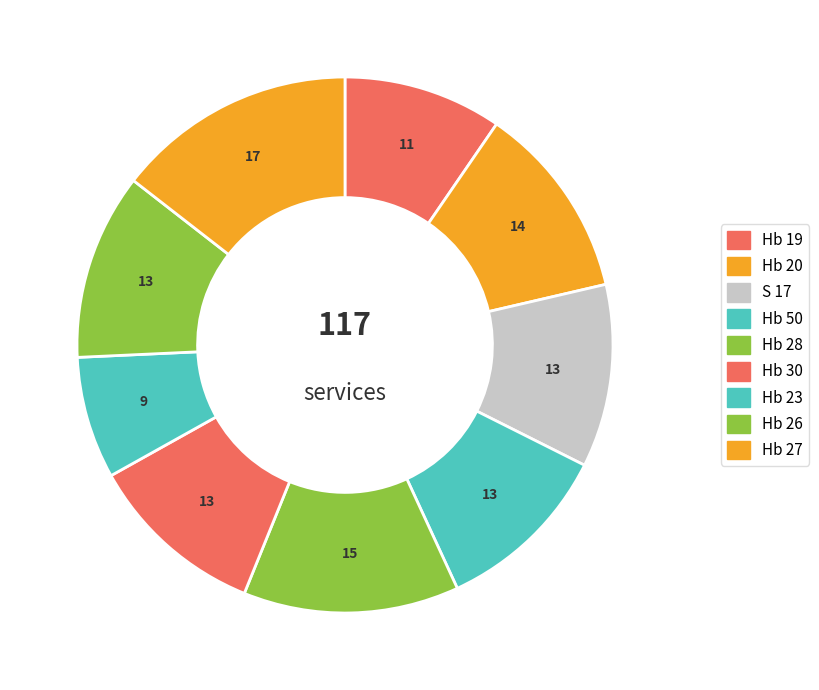

To the nearest percent, what percentage of the pie is Hb 23?

7%